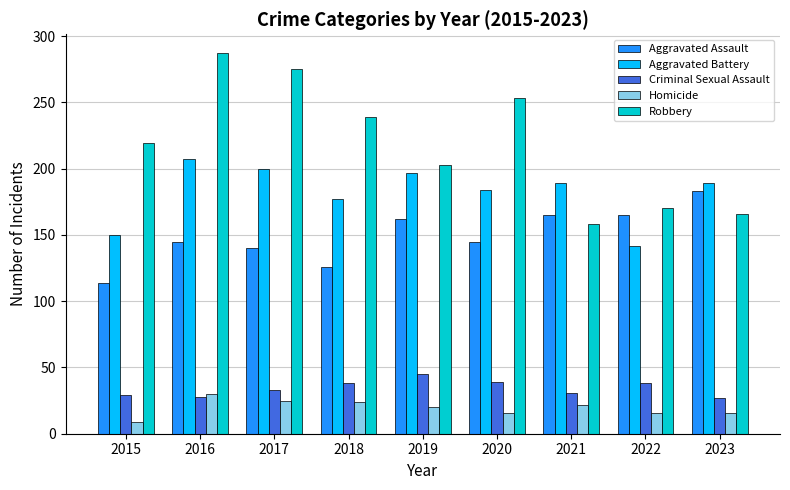

Which category has the lowest value in the Aggravated Battery series?

2022